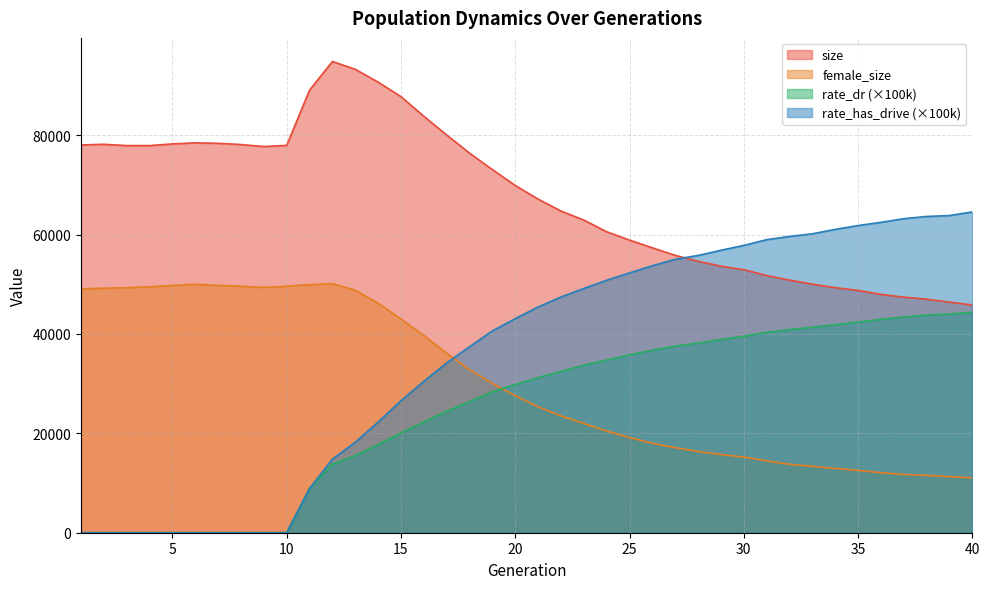

What is the sum of the rate_has_drive values at 4 and 37?

63209.0